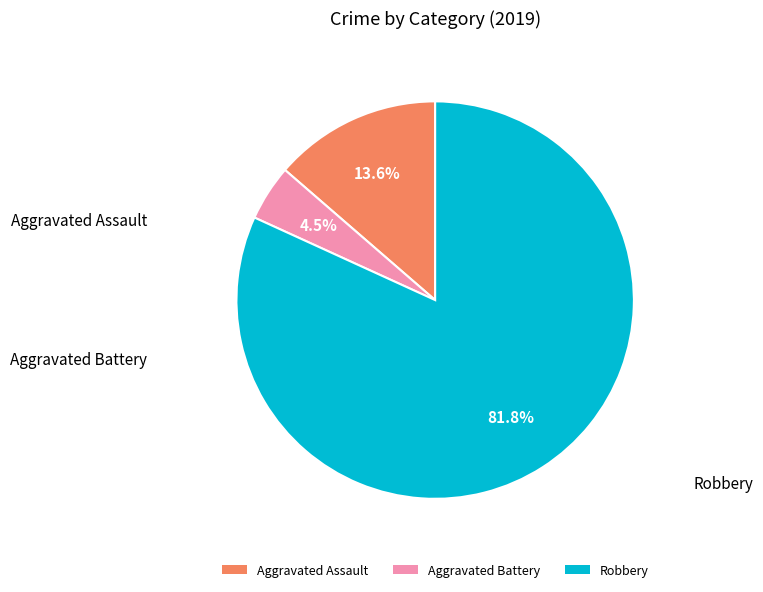

What portion of the pie excludes Aggravated Assault?

86.4%